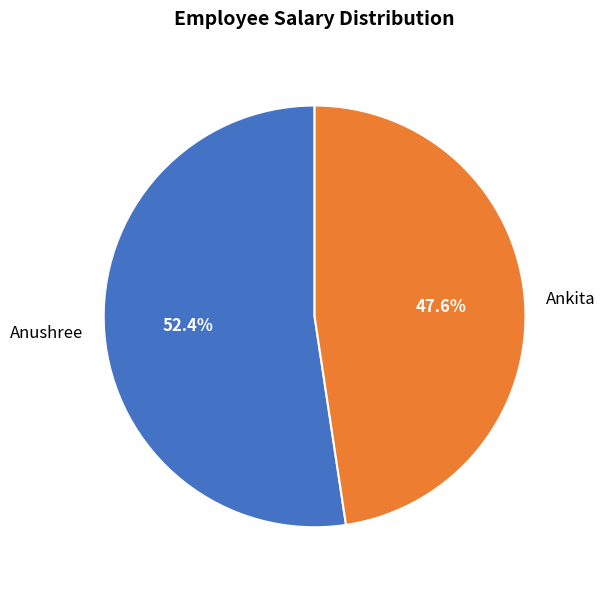

Which slice is the smallest?

Ankita